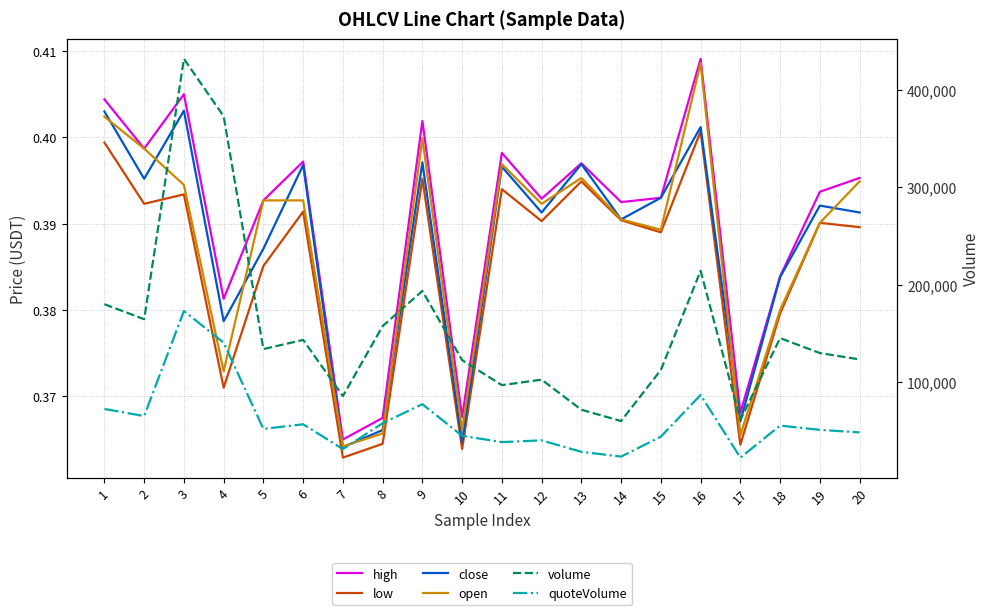

True or false: quoteVolume and volume cross at least once.

False